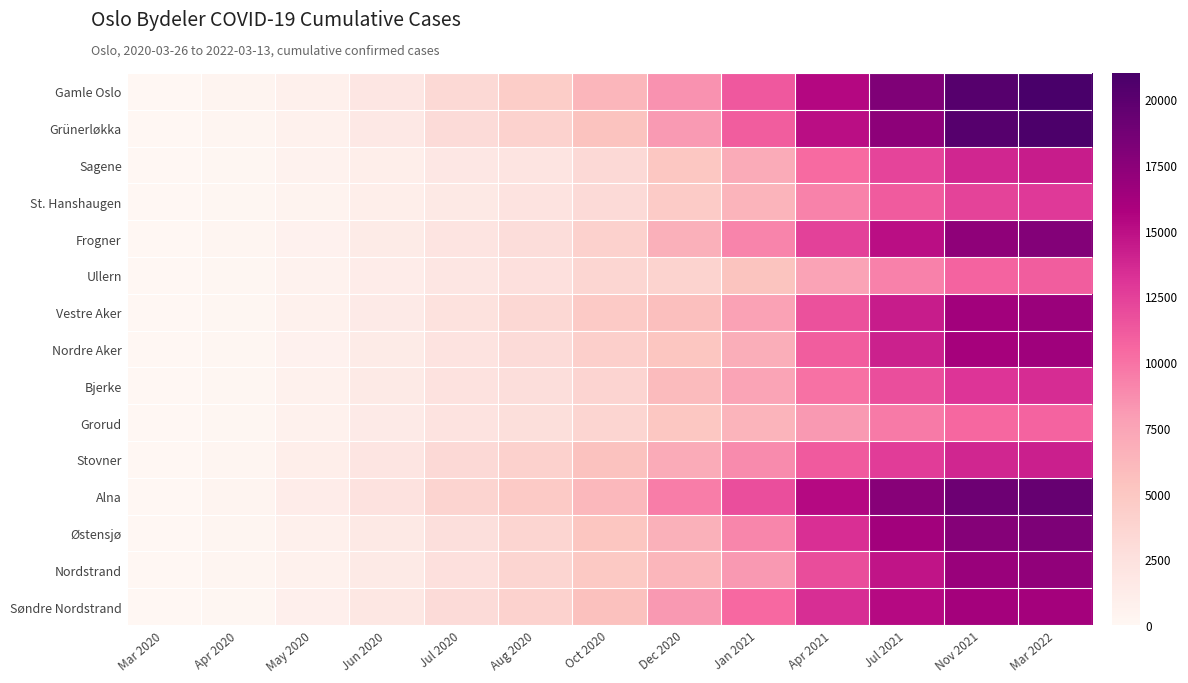

Which series changed the most between Jun 2020 and Nov 2021?

Grünerløkka